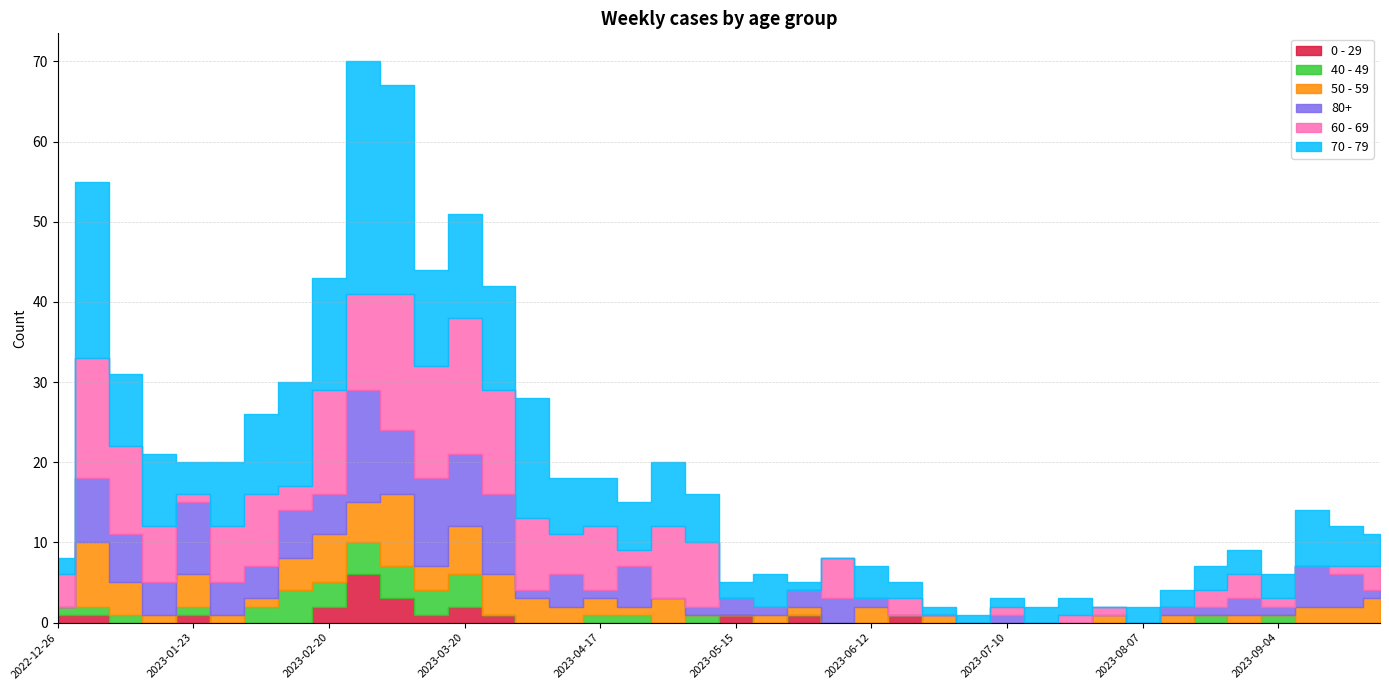

Which category has the lowest value in the 60 - 69 series?

2023-05-15